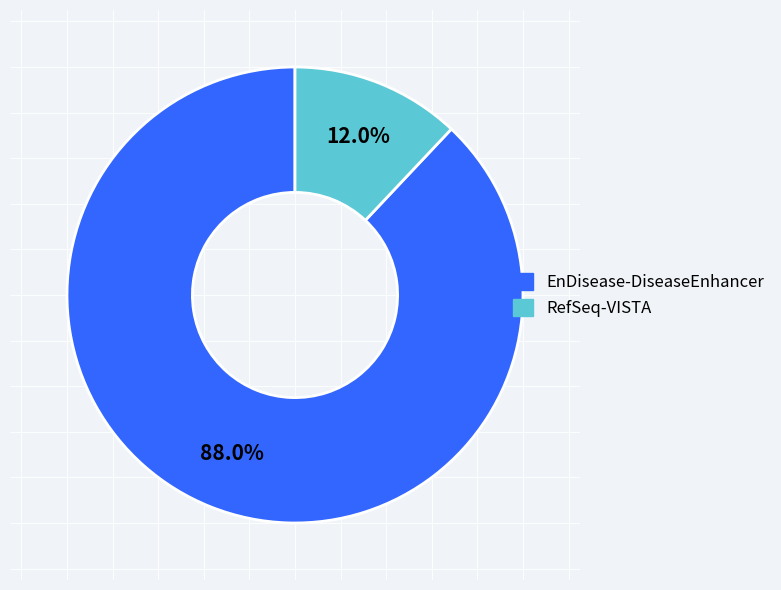

Is there any slice that represents more than half of the pie?

Yes